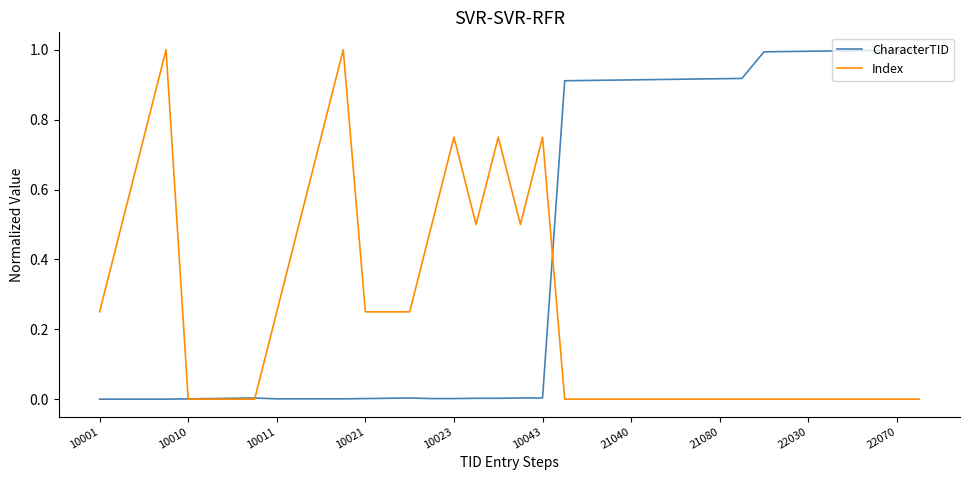

What is the maximum value shown in the chart?

1.0